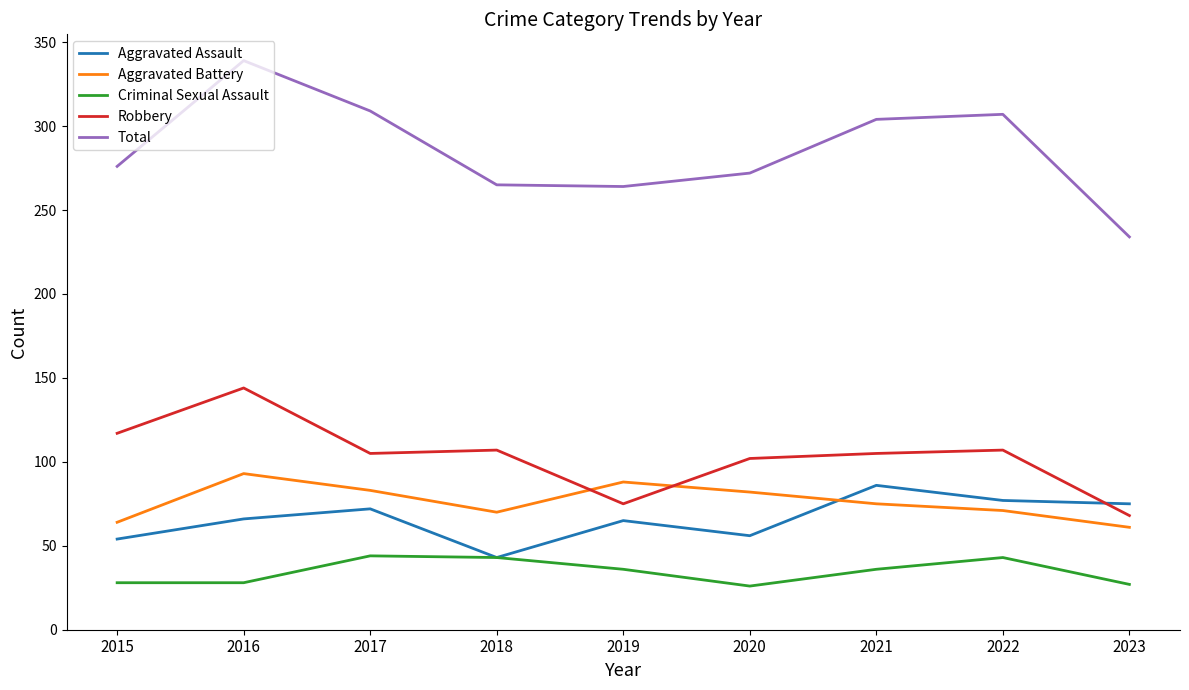

What is the smallest value displayed?

26